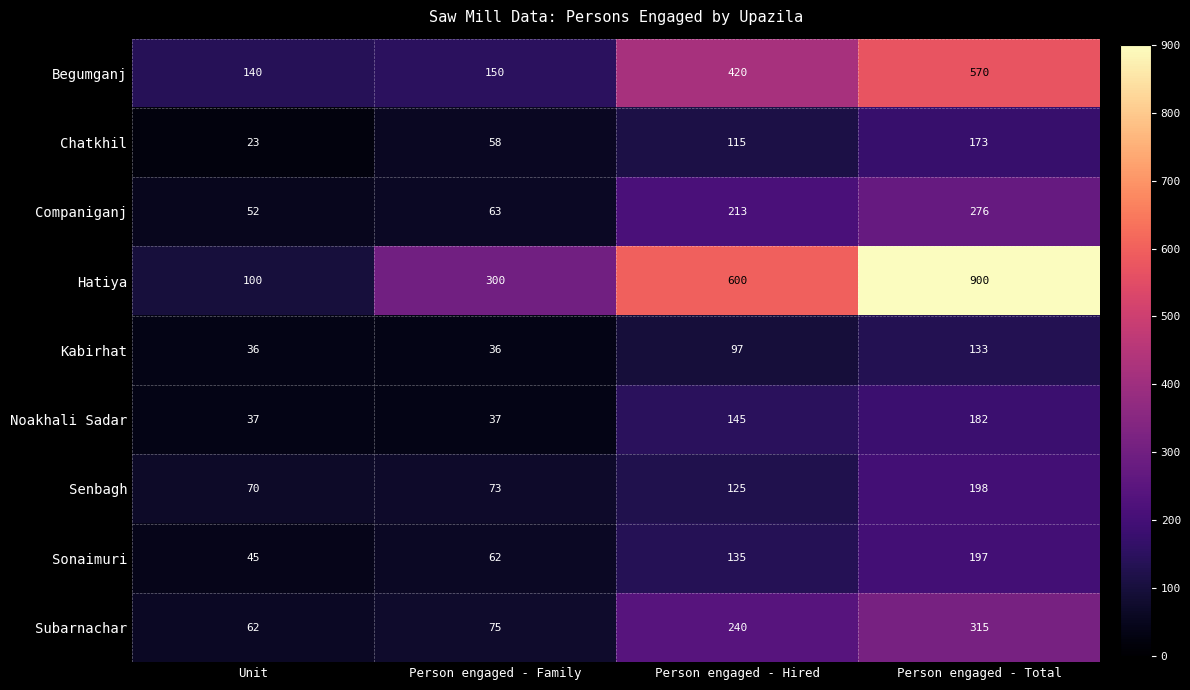

Where is Noakhali Sadar nearest to the value 109?

Person engaged - Hired